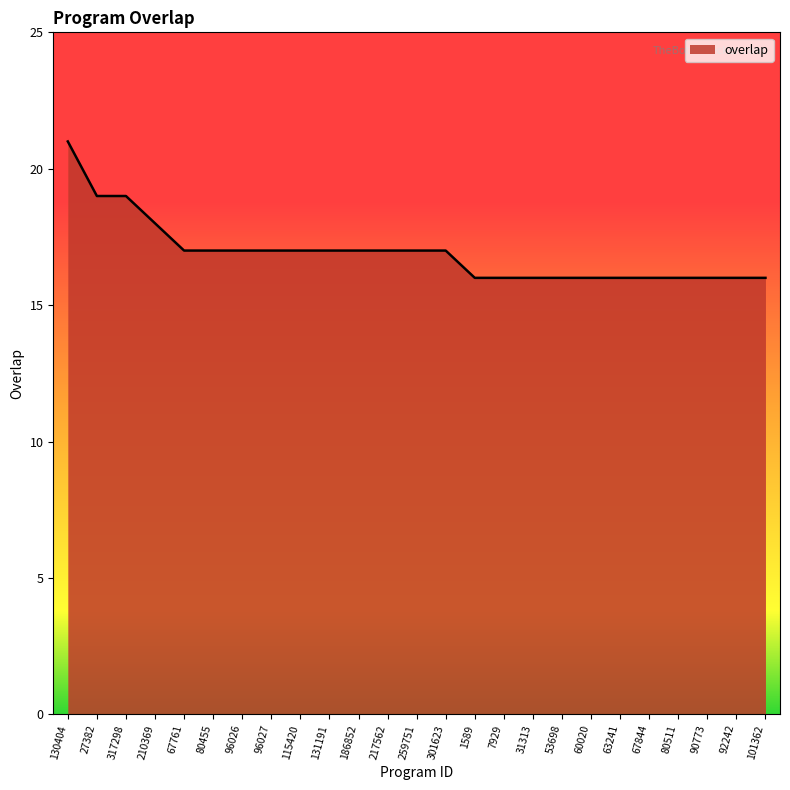

What position from the right is 101362?

1